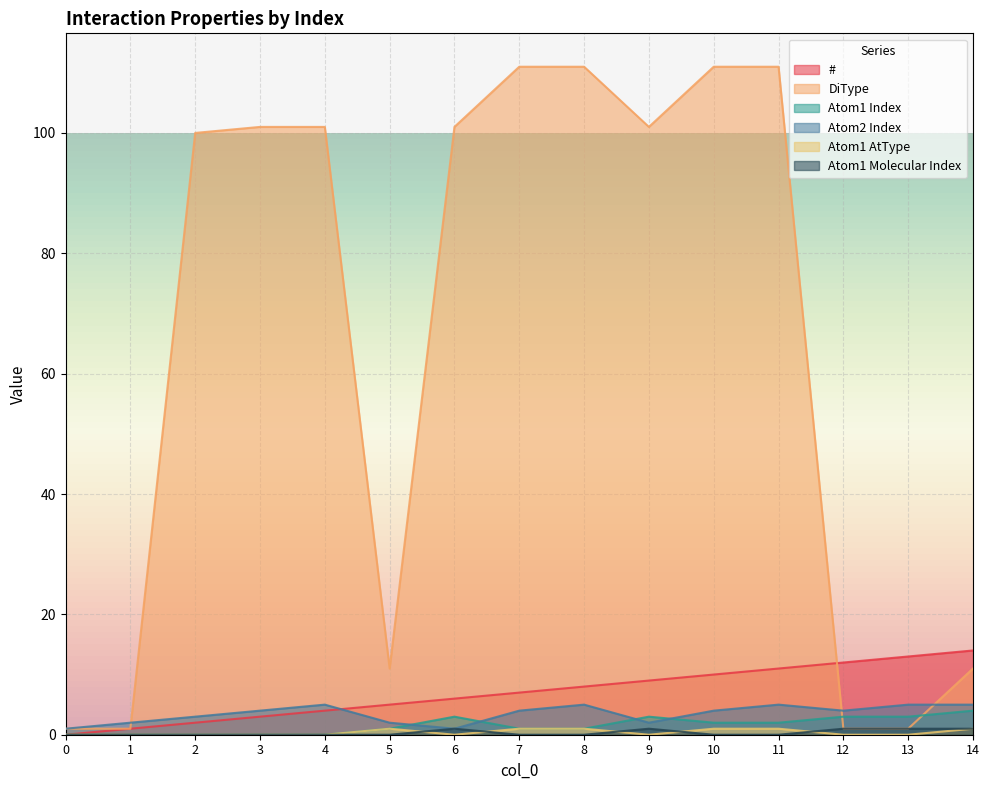

What value does the Atom1 AtType series have at 14?

1